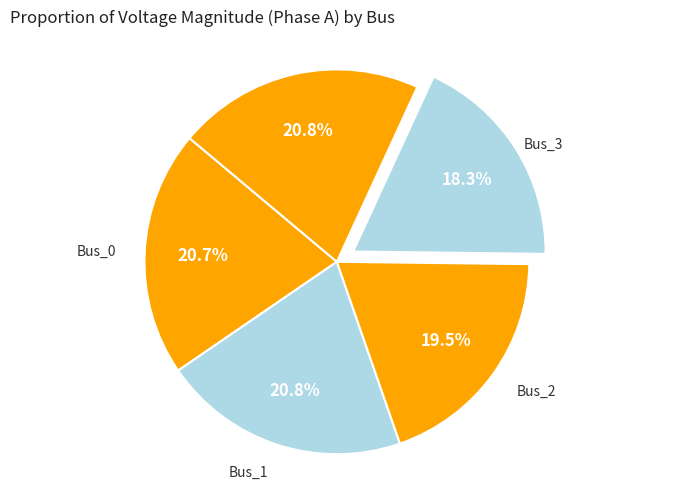

To the nearest percent, what is the difference between the largest and smallest slice percentages?

2%